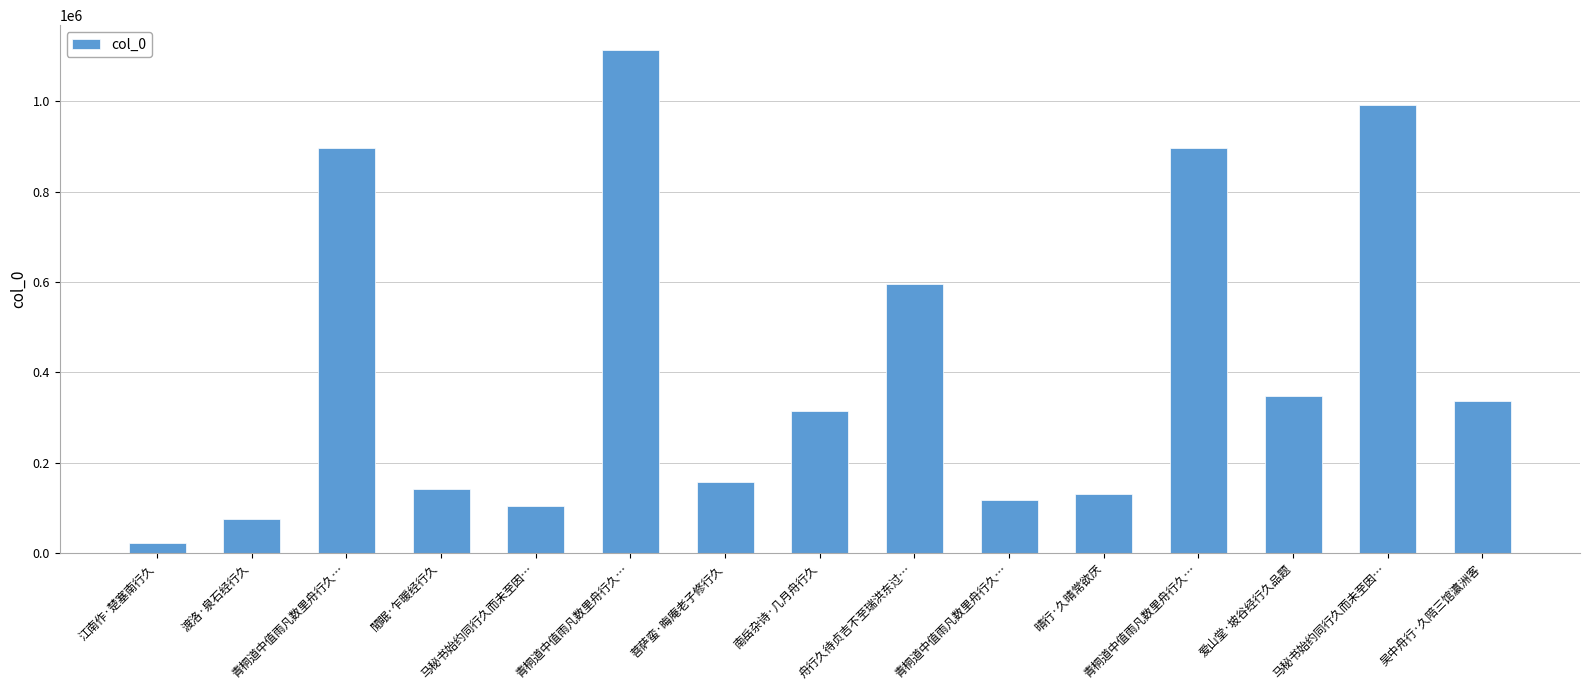

Are the bars horizontal?

No